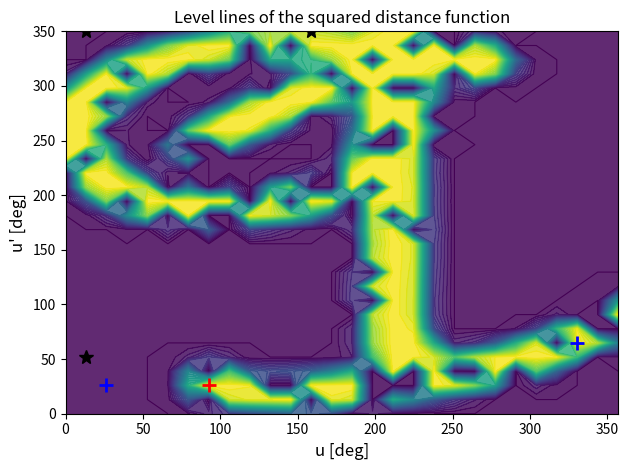

At how many categories does at least one series exceed 30?

28